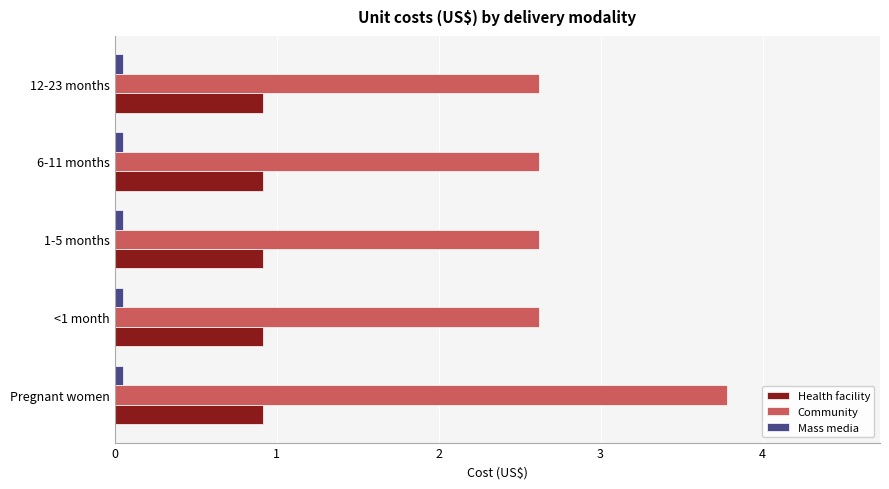

Which series changed the most between Pregnant women and 6-11 months?

Community